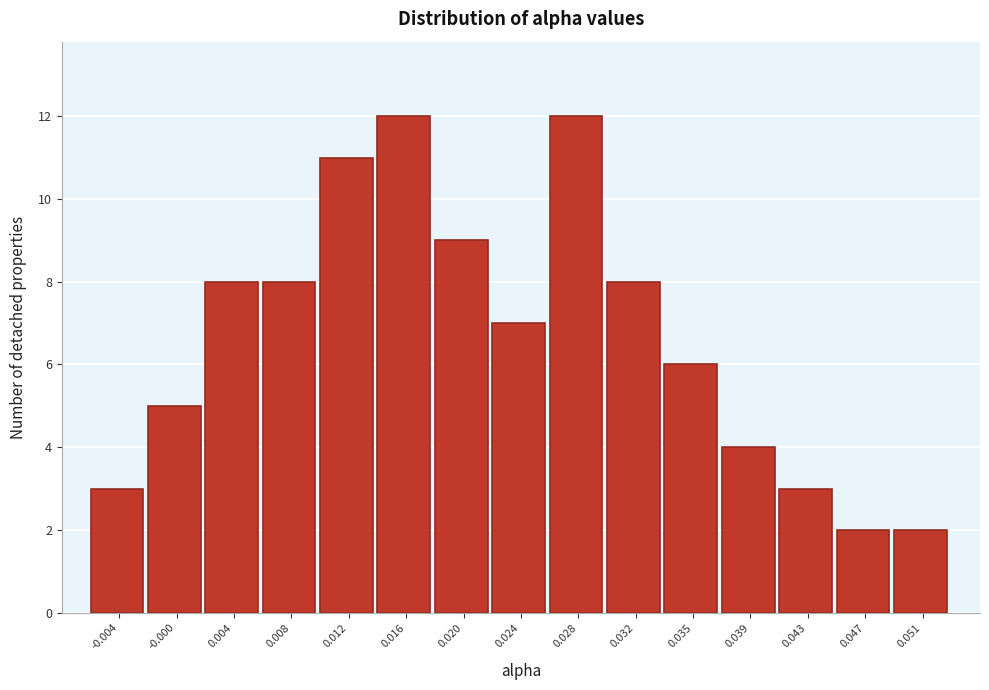

Reading left to right, transcribe all the data shown in this chart.

-0.004=3	-0.000=5	0.004=8	0.008=8	0.012=11	0.016=12	0.020=9	0.024=7	0.028=12	0.032=8	0.035=6	0.039=4	0.043=3	0.047=2	0.051=2